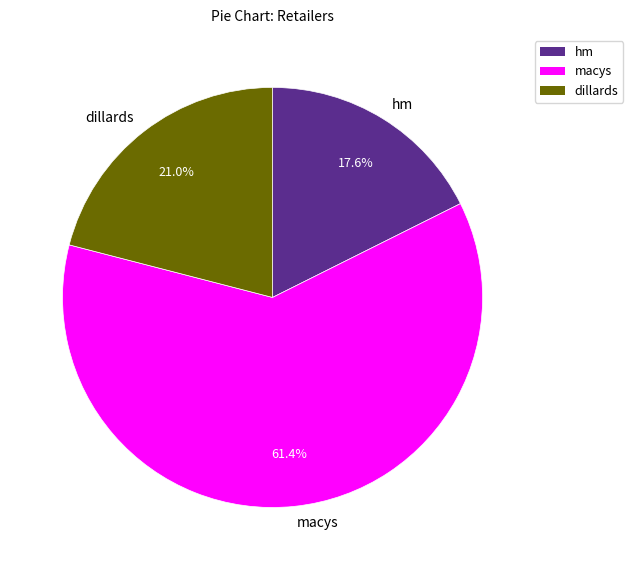

What is the majority slice?

macys